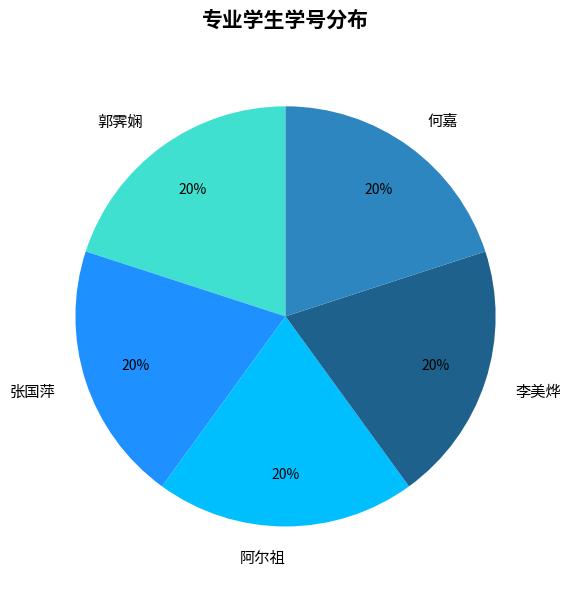

To the nearest percent, what is the average slice percentage?

20%